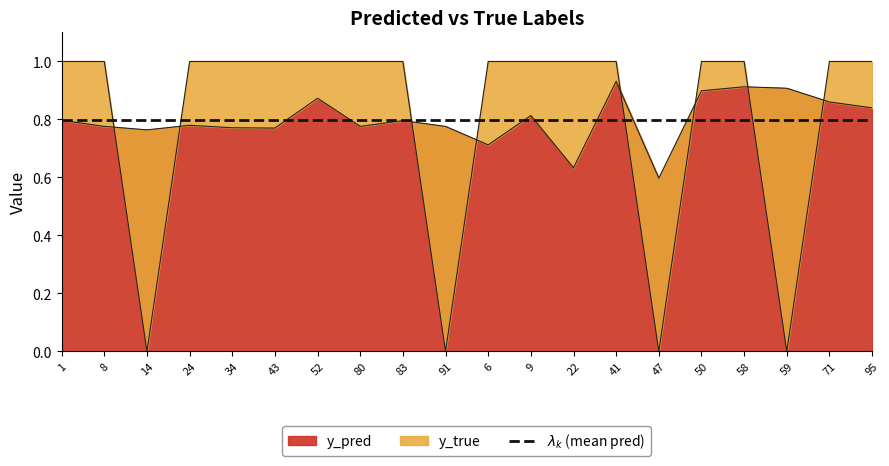

What is the sum of the y_true values at 9 and 91?

1.0